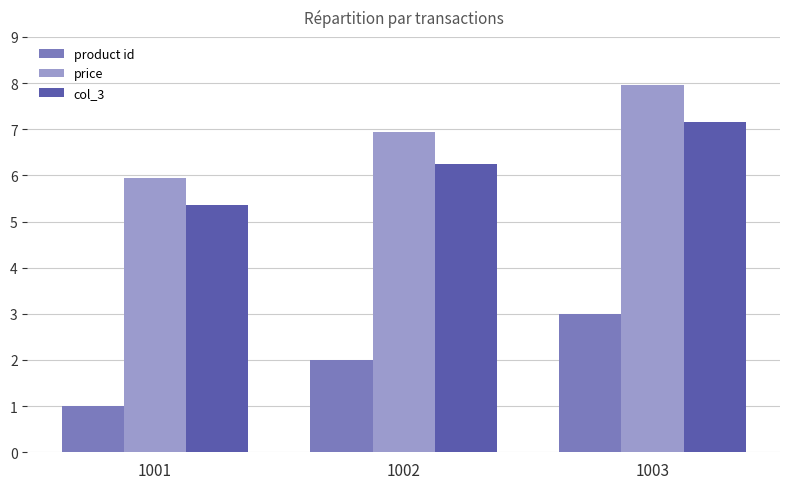

True or false: product id has a value of 0.9 at 1002.

False